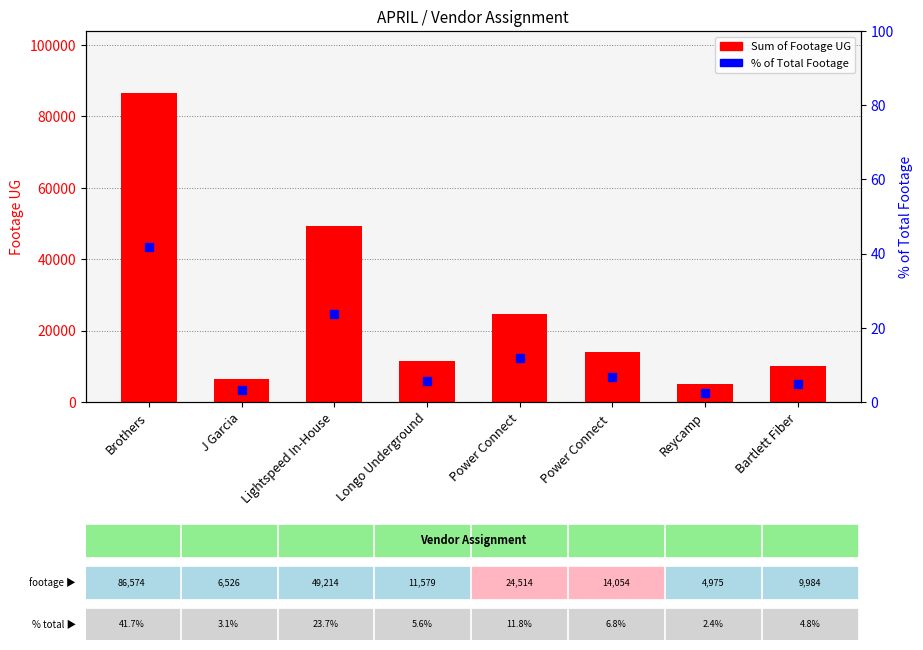

Between Power Connect and Reycamp, which is larger?

Power Connect